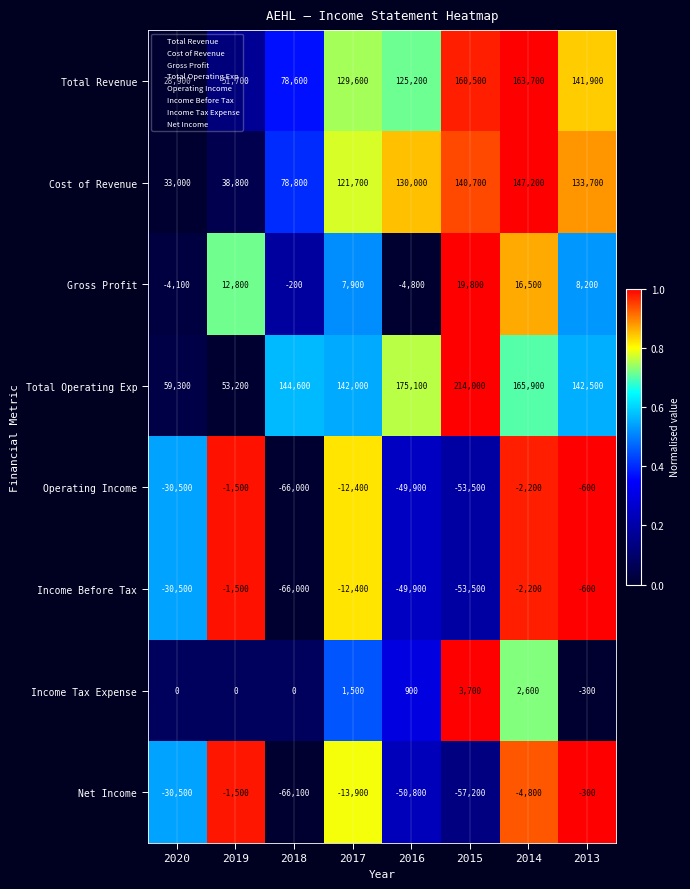

What is the difference between the Net Income values at 2015 and 2014?

52400